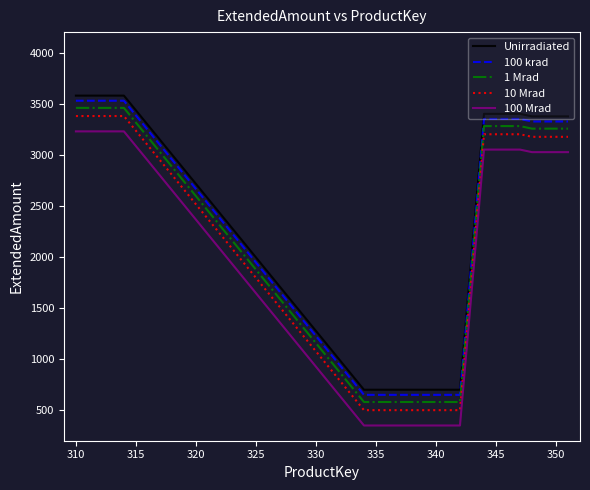

What are all the series names shown in the legend?

Unirradiated, 100 krad, 1 Mrad, 10 Mrad, 100 Mrad